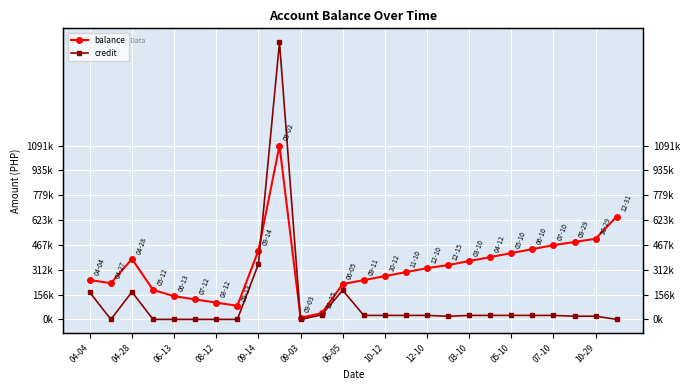

At 15, list the series in order from smallest to largest.

credit, balance